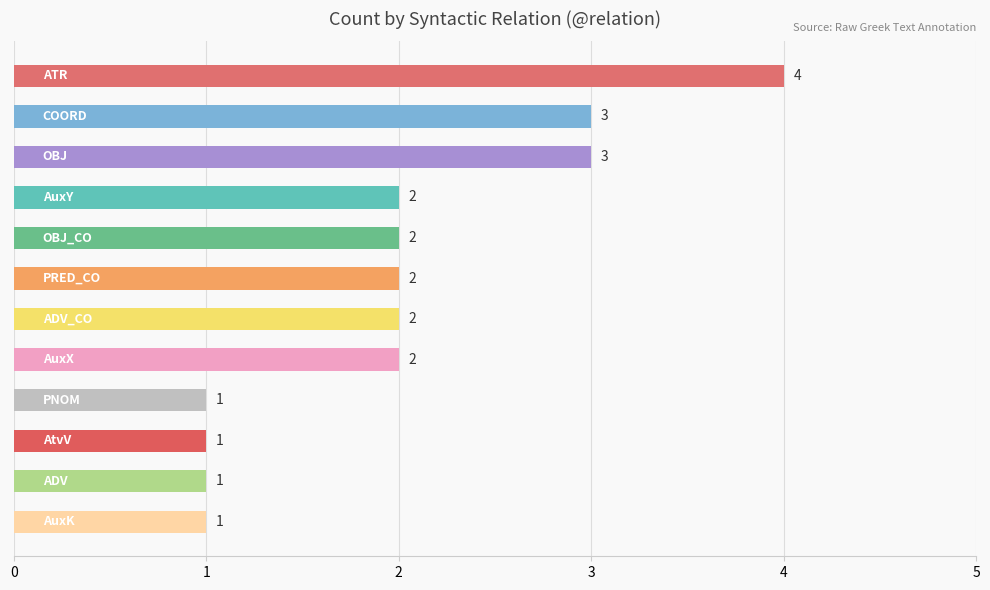

What is the maximum value shown in the chart?

4